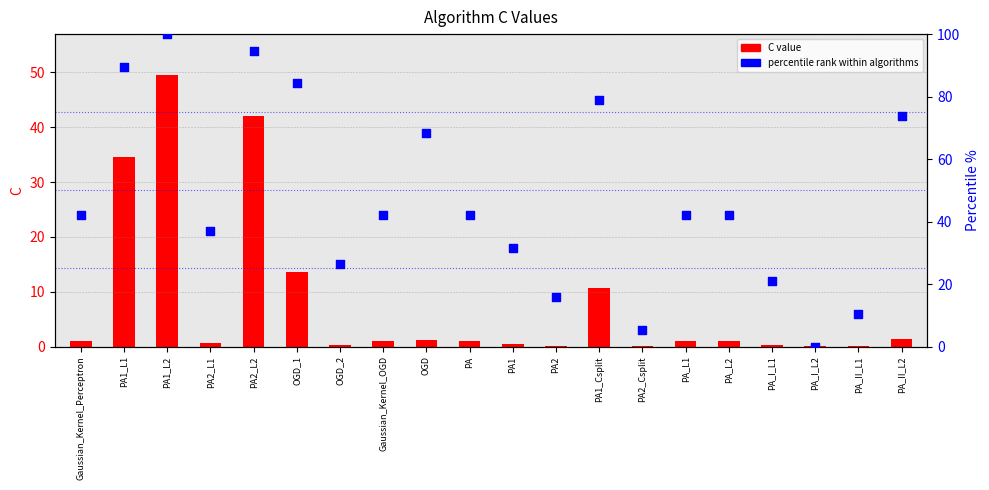

What is the total value across all series at PA2_L2?

136.7